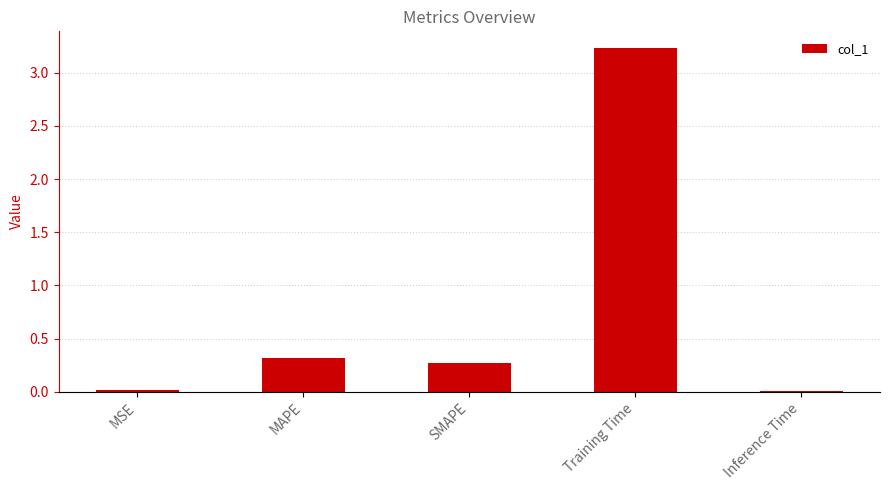

At which category does the chart reach its peak across all series?

Training Time